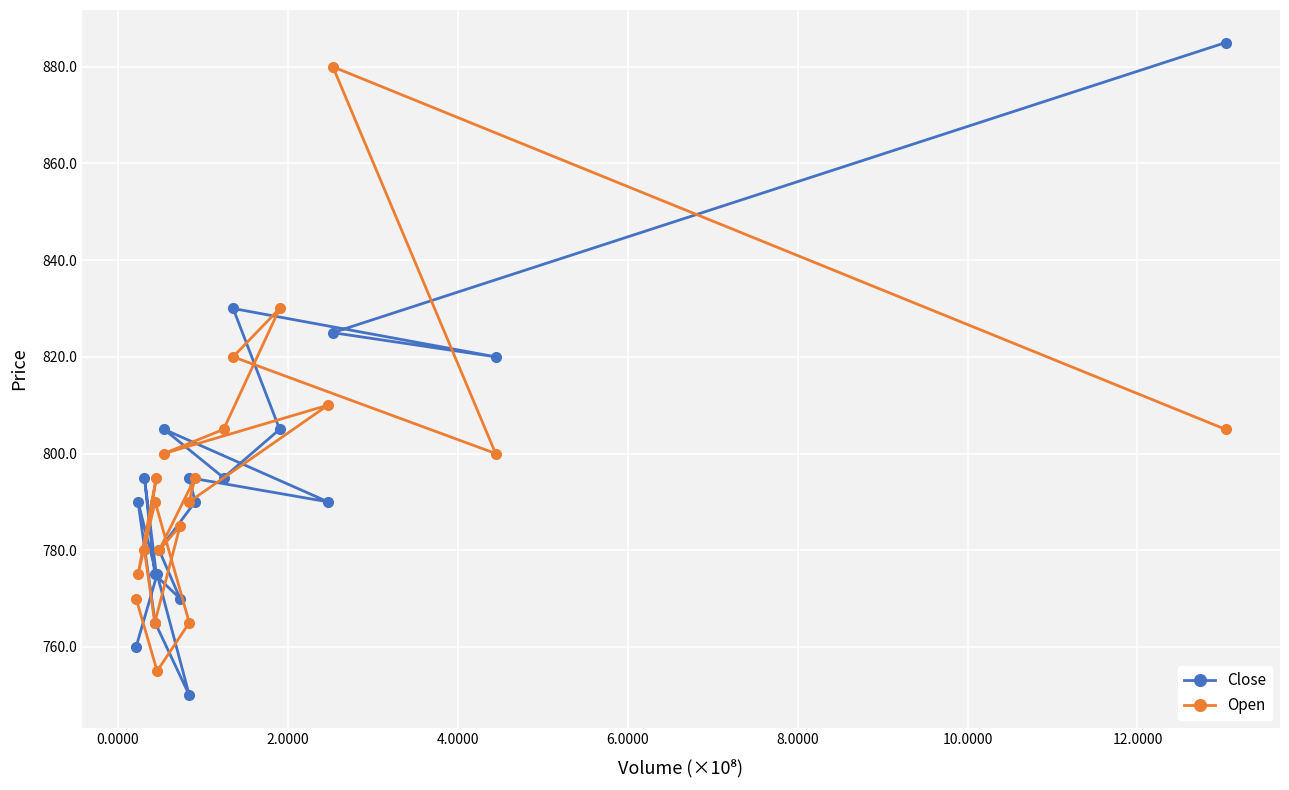

What is the difference between the second highest and minimum values in the Open series?

75